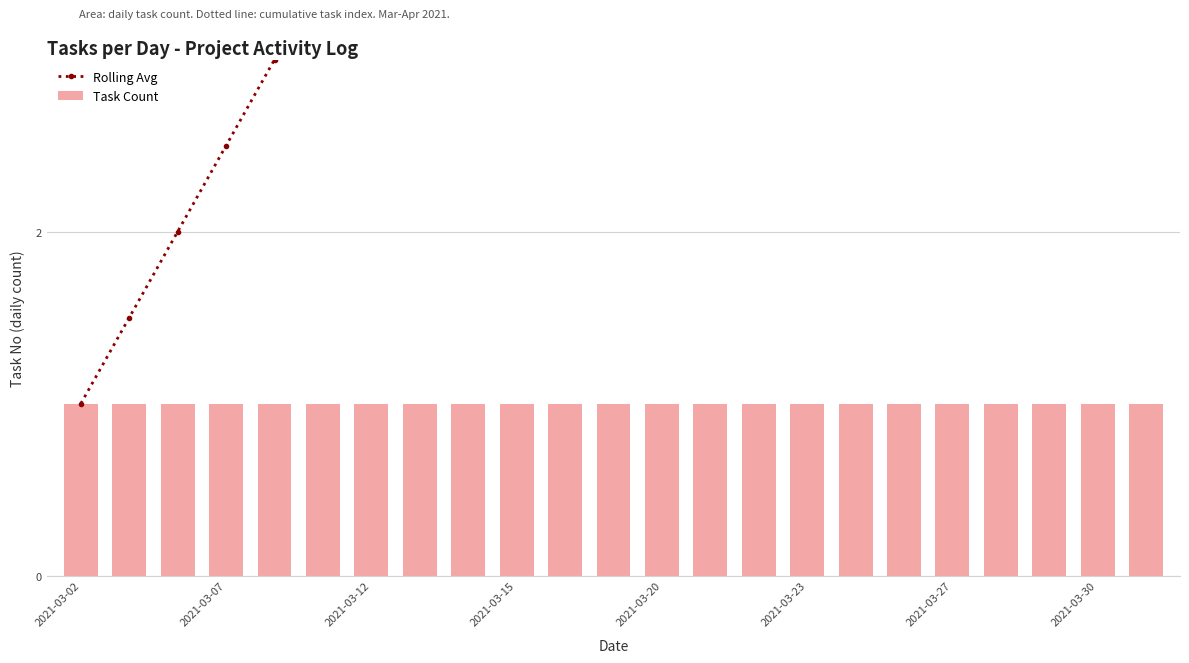

Reading left to right, transcribe all the data shown in this chart.

Rolling Avg: 1.0	1.5	2.0	2.5	3.0	3.5	4.0	4.5	5.0	5.5	6.0	6.5	7.0	7.5	8.0	8.5	9.0	9.5	10.0	10.5	11.0	11.5	12.0
Task Count: 1.0	1.0	1.0	1.0	1.0	1.0	1.0	1.0	1.0	1.0	1.0	1.0	1.0	1.0	1.0	1.0	1.0	1.0	1.0	1.0	1.0	1.0	1.0